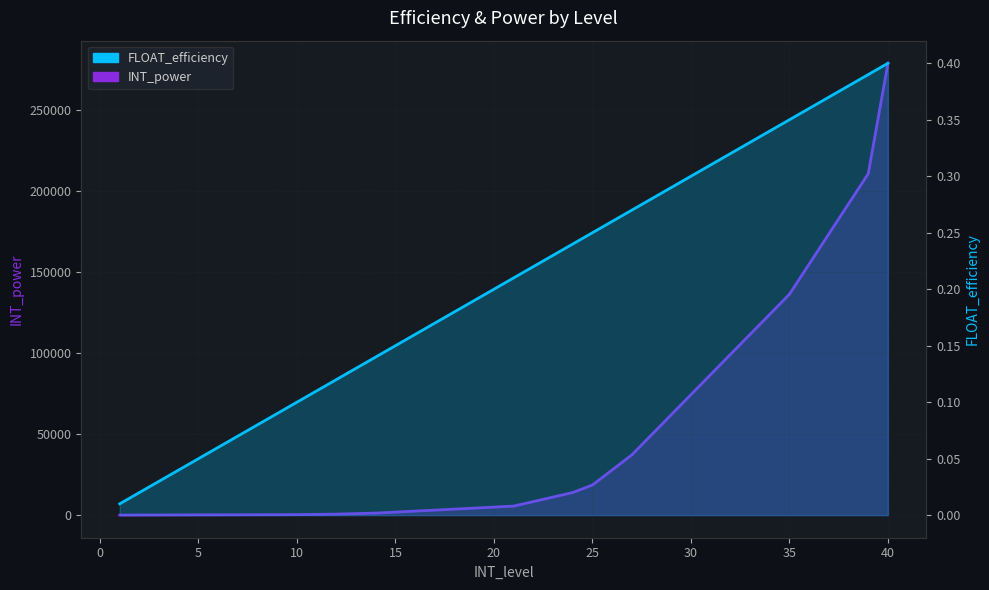

Reading left to right, extract all data points from this chart.

FLOAT_efficiency: 0.0	0.0	0.0	0.0	0.1	0.1	0.1	0.1	0.1	0.1	0.1	0.1	0.1	0.1	0.1	0.2	0.2	0.2	0.2	0.2	0.2	0.2	0.2	0.2	0.2	0.3	0.3	0.3	0.3	0.3	0.3	0.3	0.3	0.3	0.3	0.4	0.4	0.4	0.4	0.4
INT_power: 31.0	62.0	93.0	124.0	155.0	186.0	217.0	248.0	279.0	310.0	465.0	620.0	930.0	1240.0	1860.0	2480.0	3100.0	3720.0	4340.0	4960.0	5580.0	8370.0	11160.0	13950.0	18600.0	27900.0	37200.0	49600.0	62000.0	74400.0	86800.0	99200.0	111600.0	124000.0	136400.0	155000.0	173600.0	192200.0	210800.0	279000.0